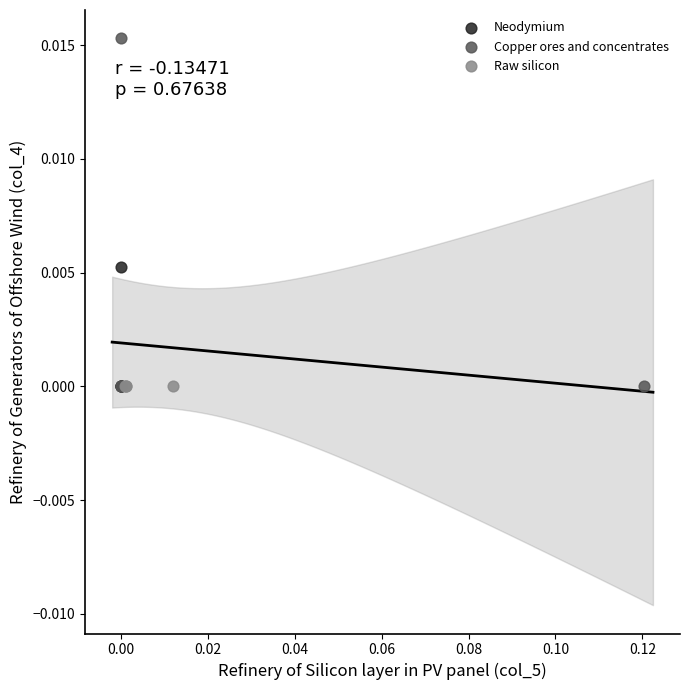

What are all the series names shown in the legend?

Neodymium, Copper ores and concentrates, Raw silicon